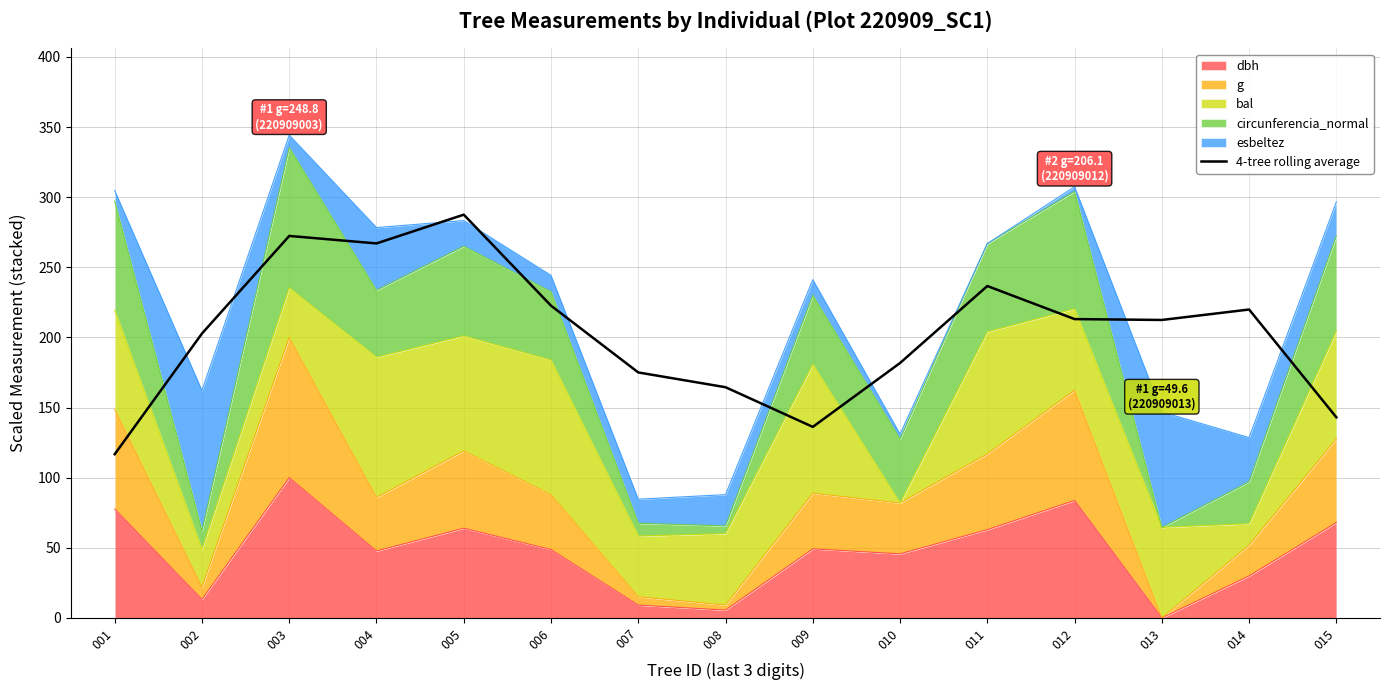

List the labels in order of value, largest first.

005, 003, 004, 011, 006, 014, 012, 013, 002, 010, 007, 008, 015, 009, 001